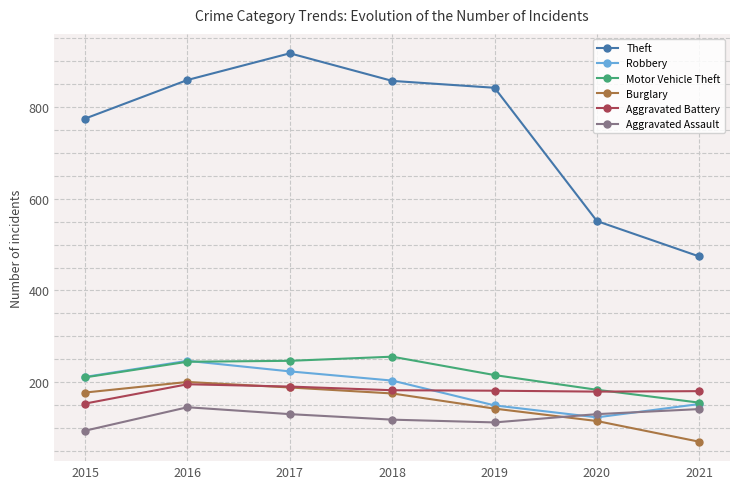

Does the chart display data point markers on the line(s)?

Yes